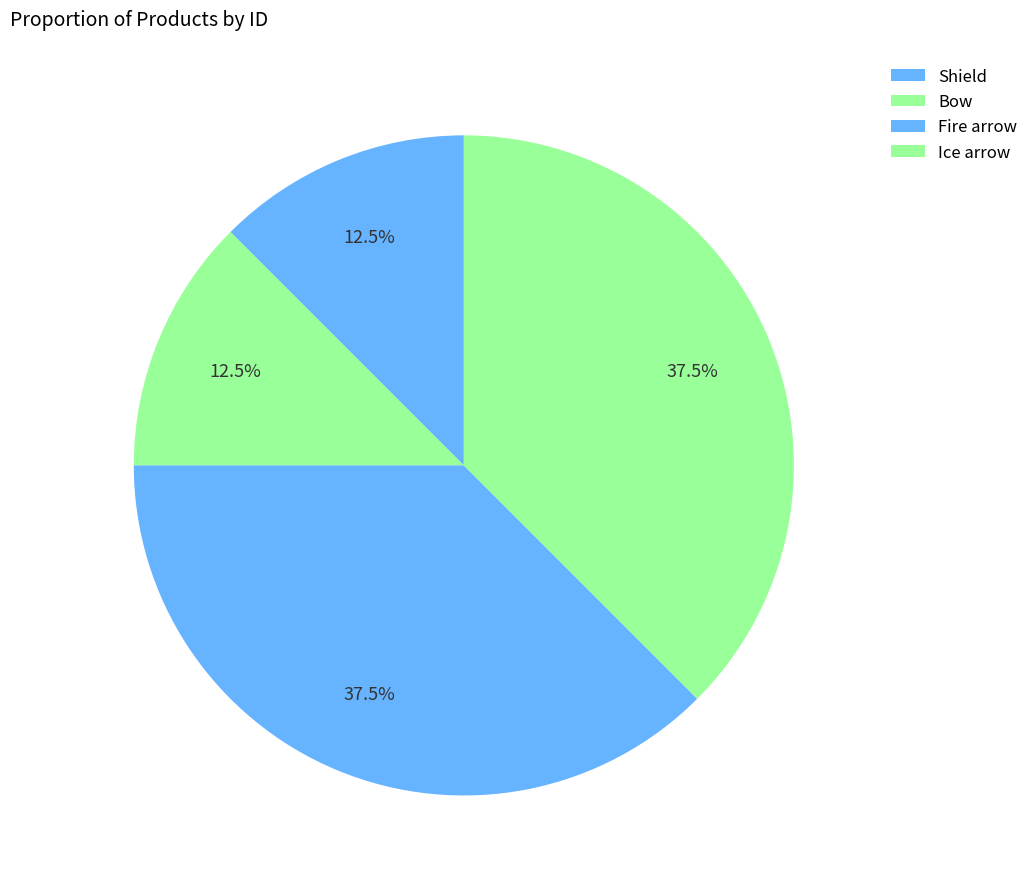

What percentage is the Shield slice, to the nearest percent?

12%